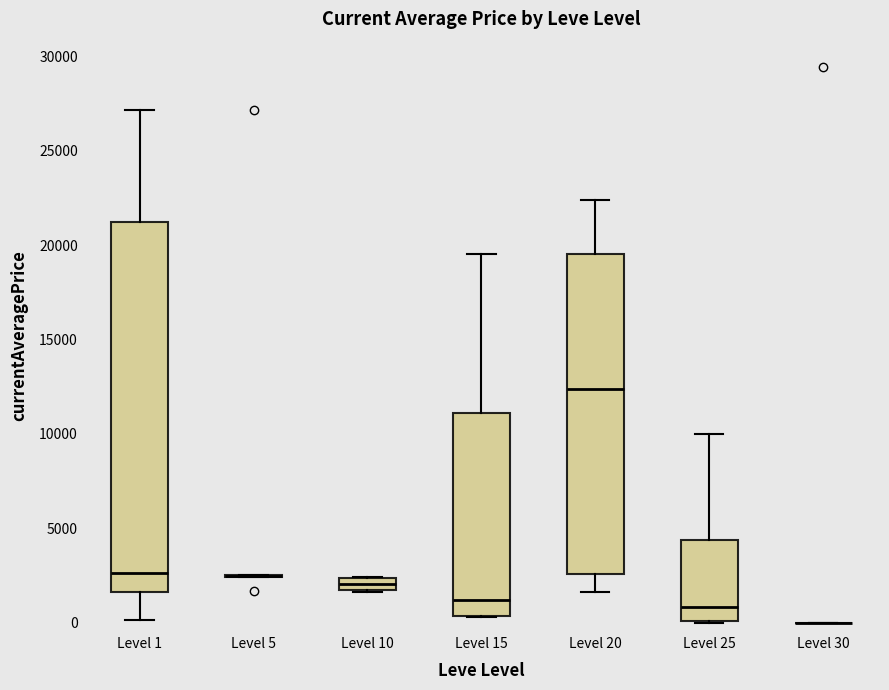

Where does the median line of the box for Level 15 sit on the y-axis? The values are not printed on the chart, so give them approximately, as read against the axis.

1000